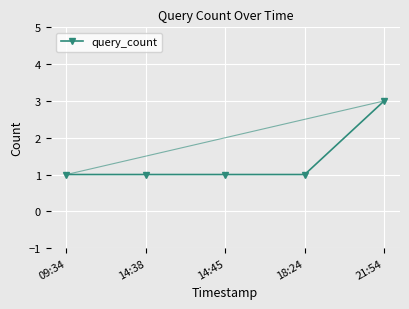

What is the difference between the values at 09:34 and 21:54?

2